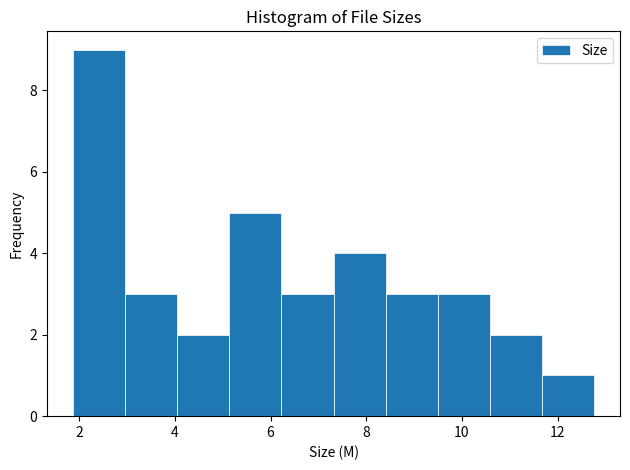

Reading left to right, list every bar in this chart as the range it spans on the x-axis followed by its height. Neither the bar edges nor the heights are printed on the chart, so give them approximately, as read against the axes.

1.8 to 3.0: 9
3.0 to 4.0: 3
4.0 to 5.2: 2
5.2 to 6.2: 5
6.2 to 7.4: 3
7.4 to 8.4: 4
8.4 to 9.4: 3
9.4 to 10.6: 3
10.6 to 11.6: 2
11.6 to 12.8: 1